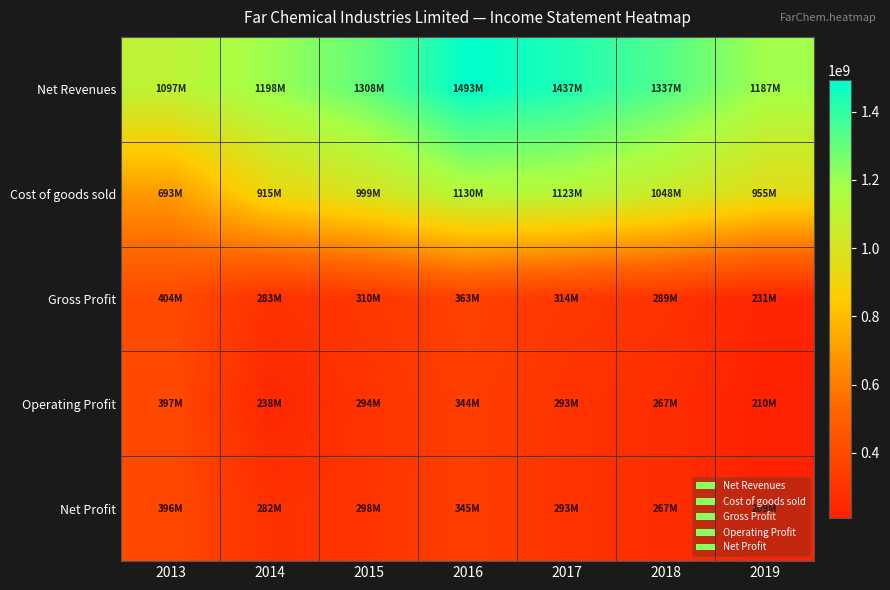

How many distinct data groups are displayed?

5